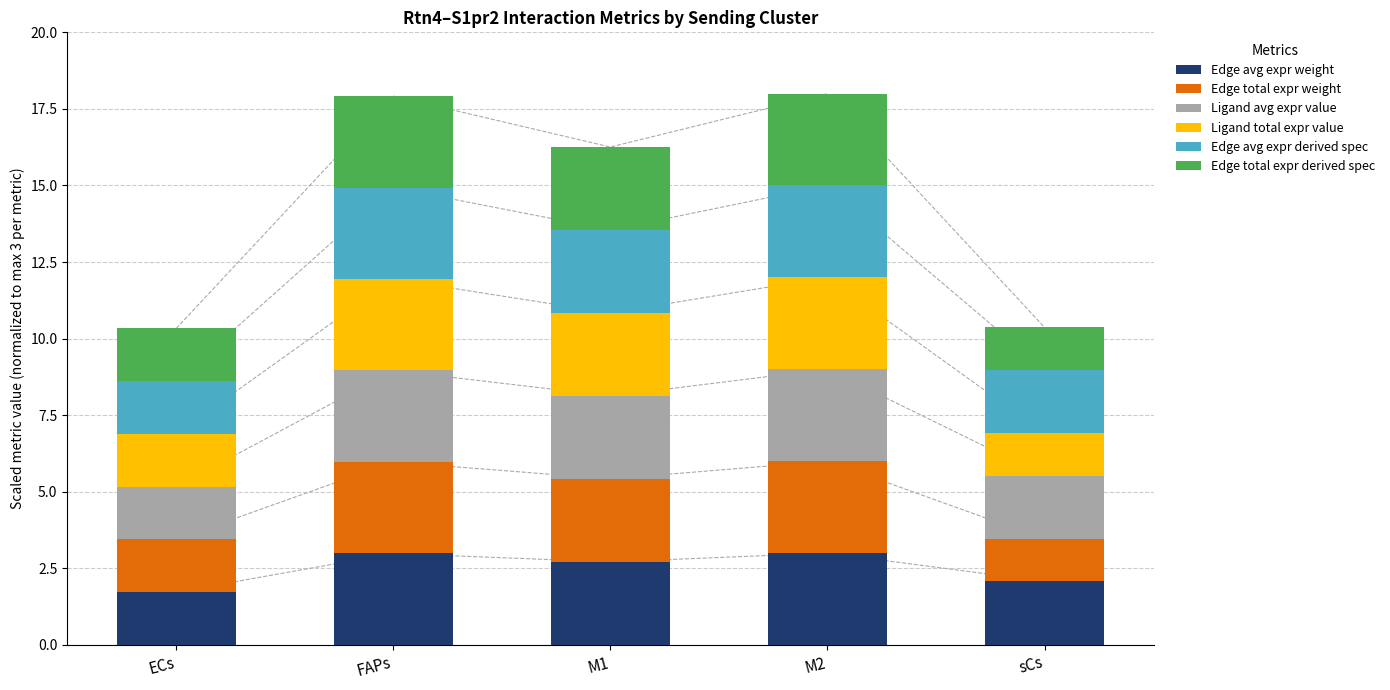

What are all the series names shown in the legend?

Edge avg expr weight, Edge total expr weight, Ligand avg expr value, Ligand total expr value, Edge avg expr derived spec, Edge total expr derived spec